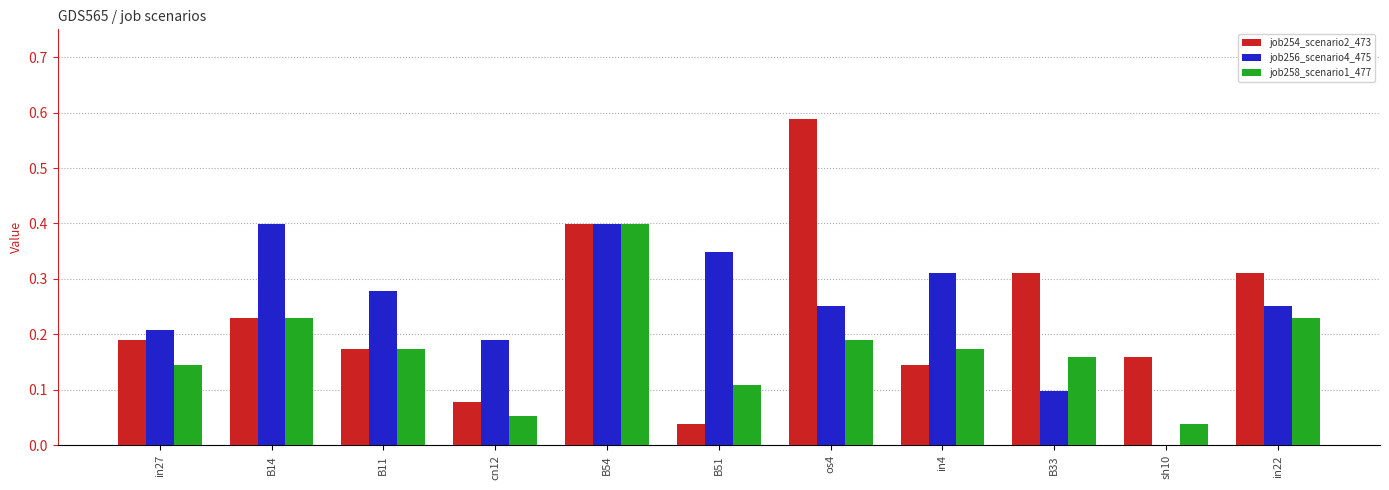

Is the value of job256_scenario4_475 at B54 greater than the value of job254_scenario2_473 at in22?

Yes